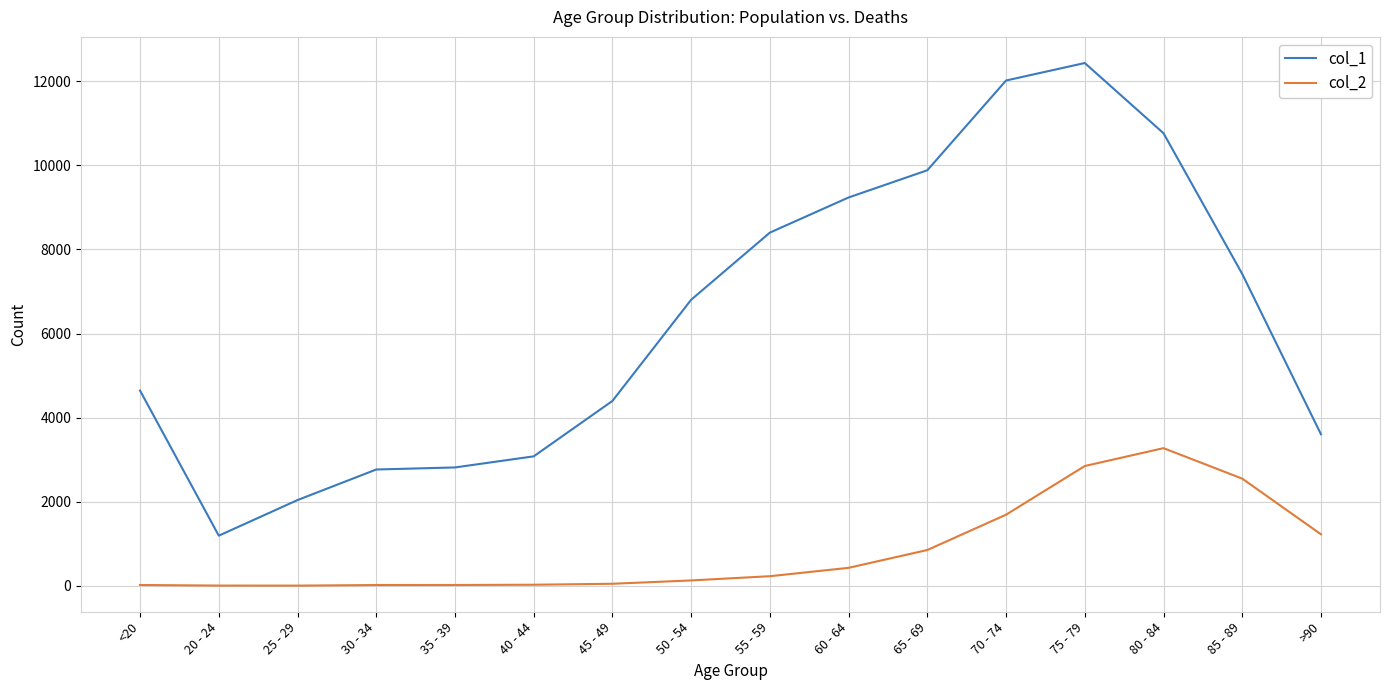

True or false: col_1 and col_2 cross at least once.

False